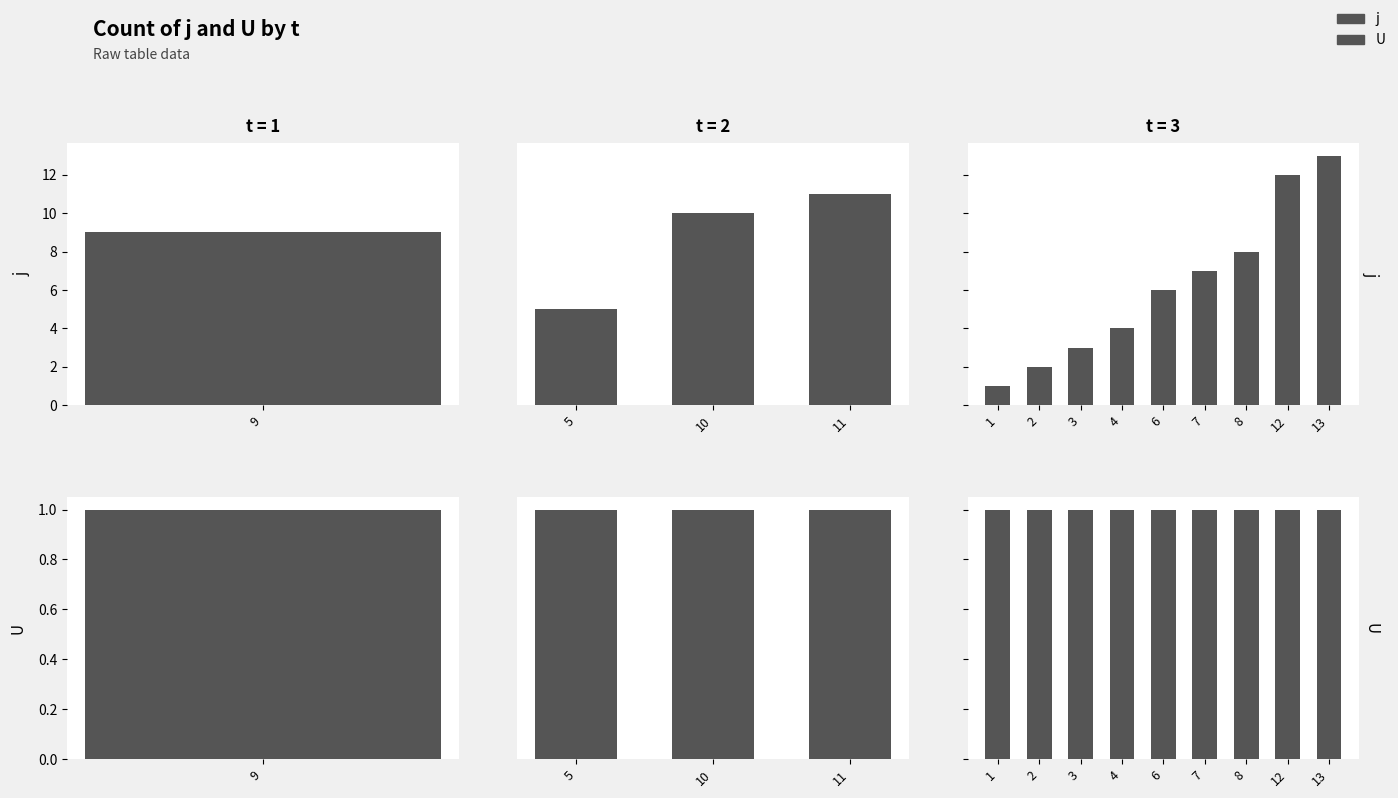

Rank the series by their average value, from highest to lowest.

j, U